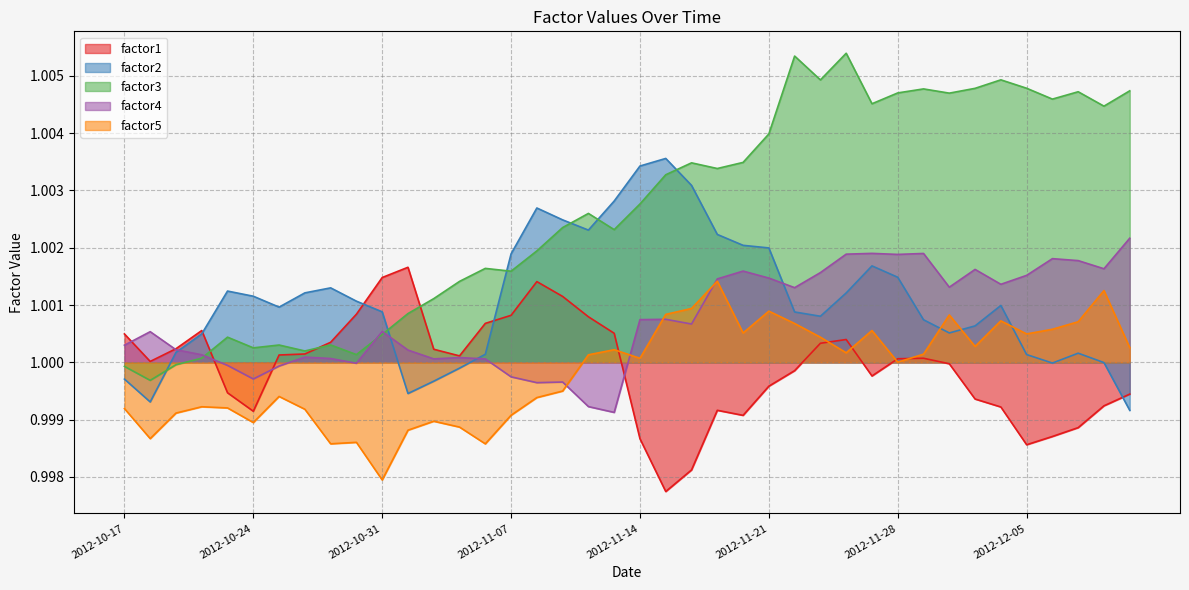

Which series has the largest range (max minus min)?

factor3